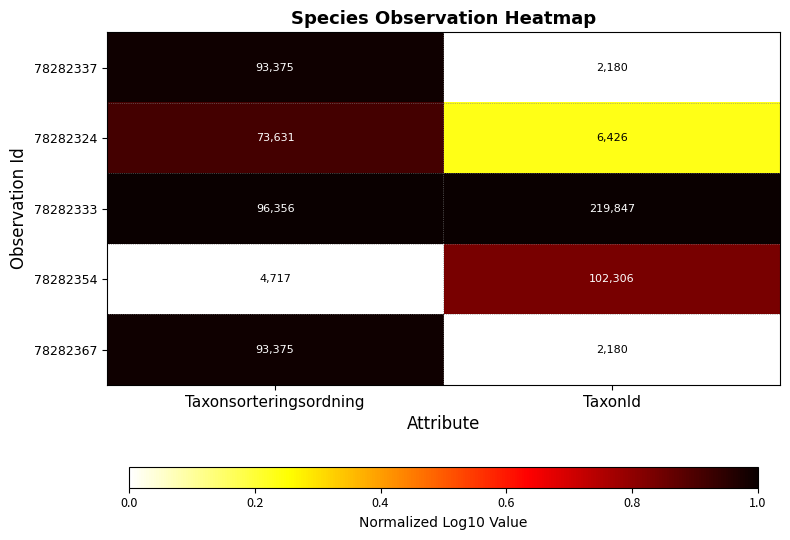

Where is 78282367 nearest to the value 47777?

TaxonId